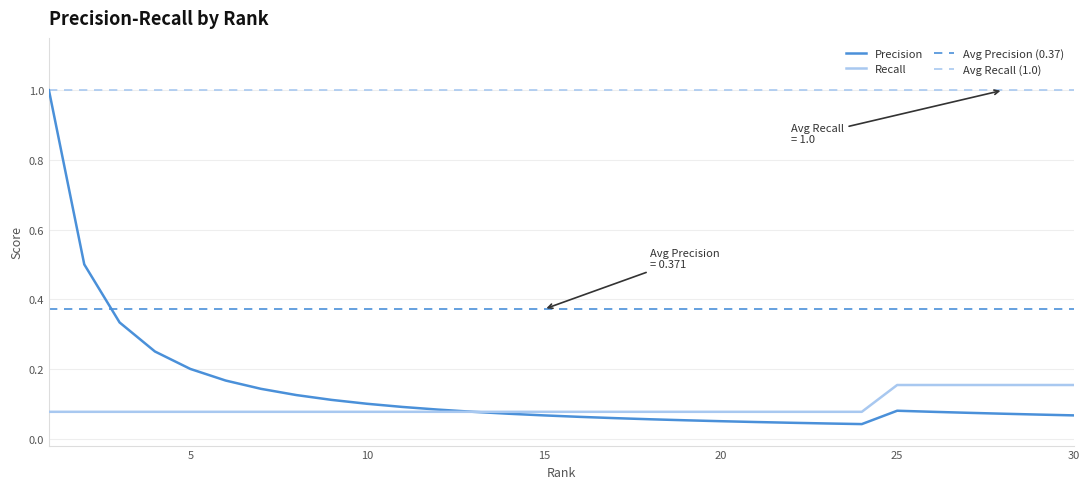

The value of Precision at 10 is 0.1. True or false?

True